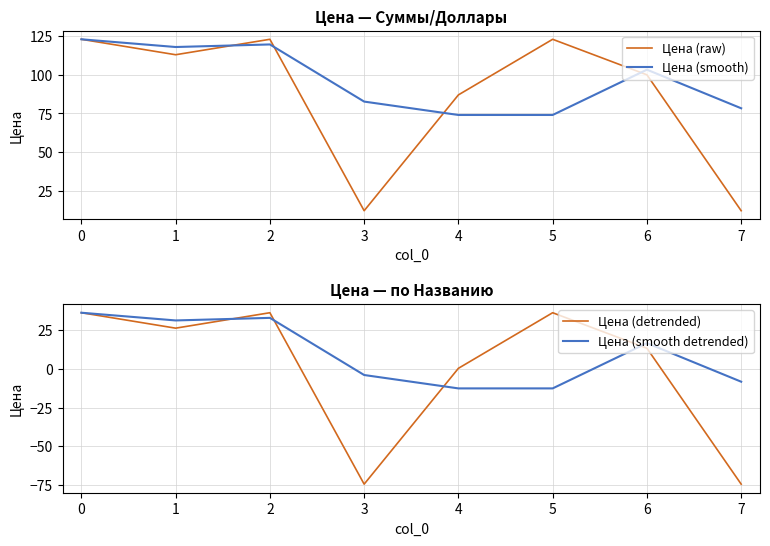

What is the difference between the maximum and minimum values in the Цена (detrended) series?

111.0